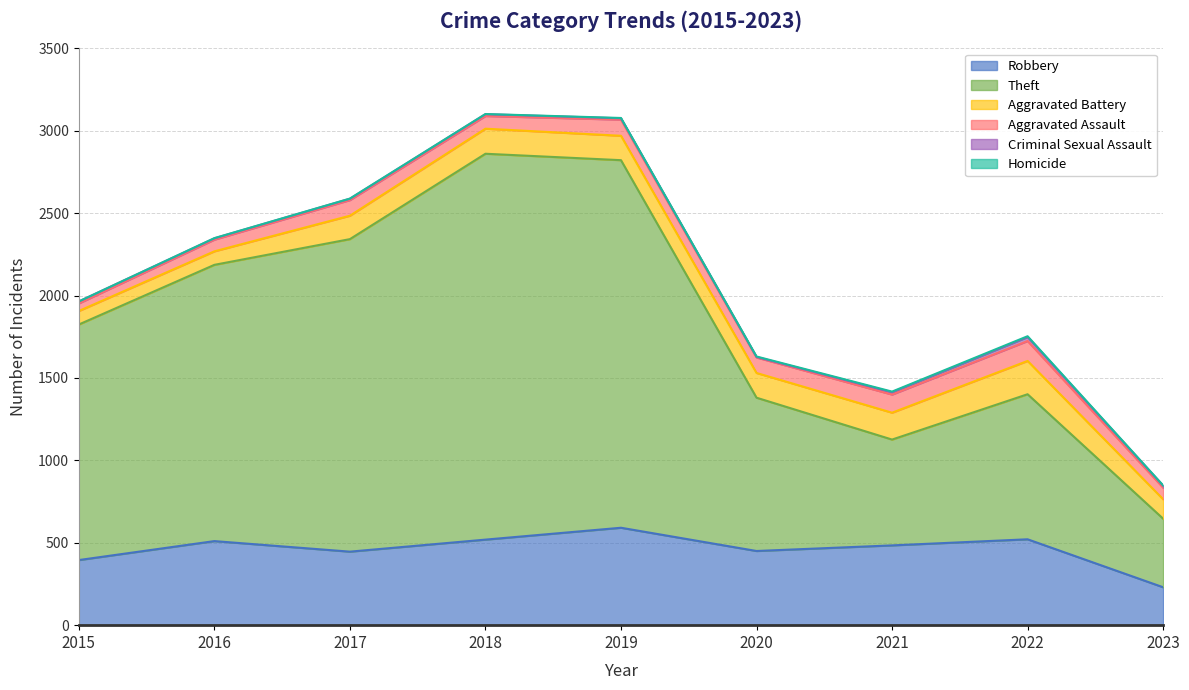

True or false: Aggravated Assault and Homicide cross at least once.

False